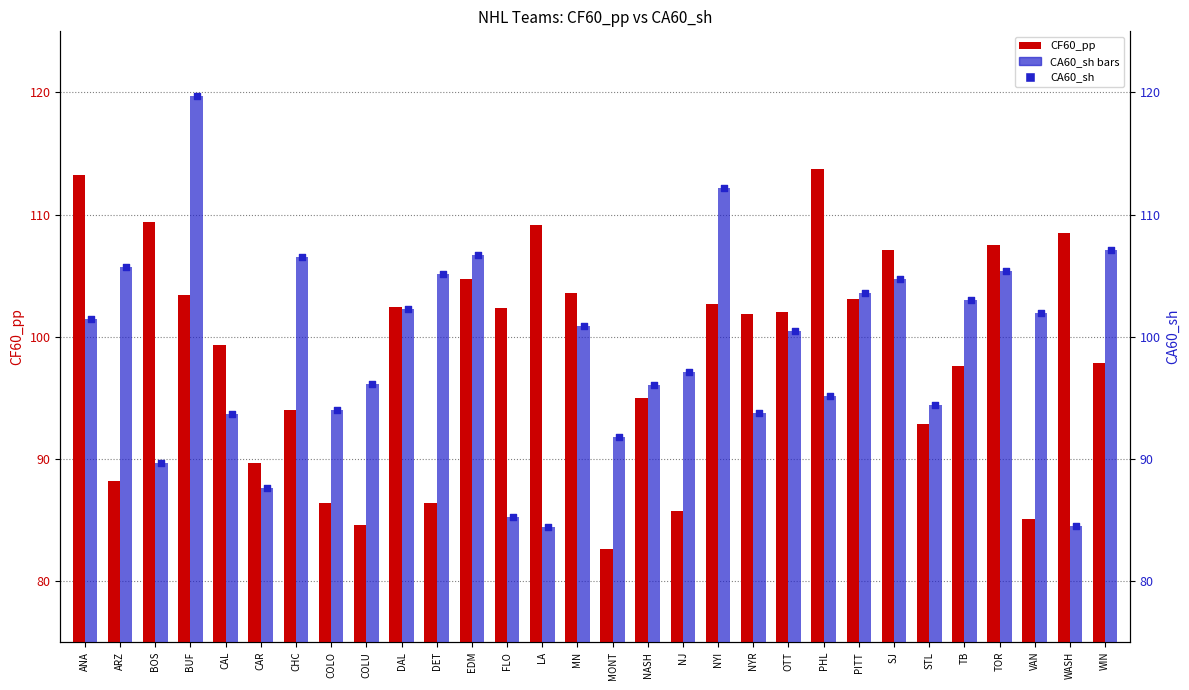

At which category is the sum across all series the highest?

BUF